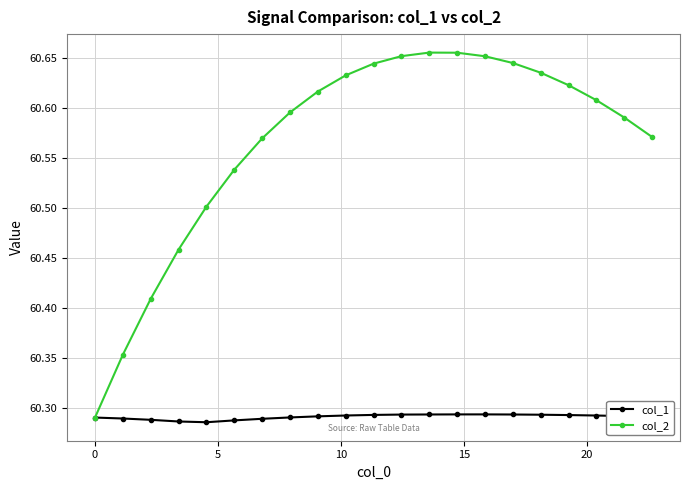

List the series in order of their overall mean, highest first.

col_2, col_1